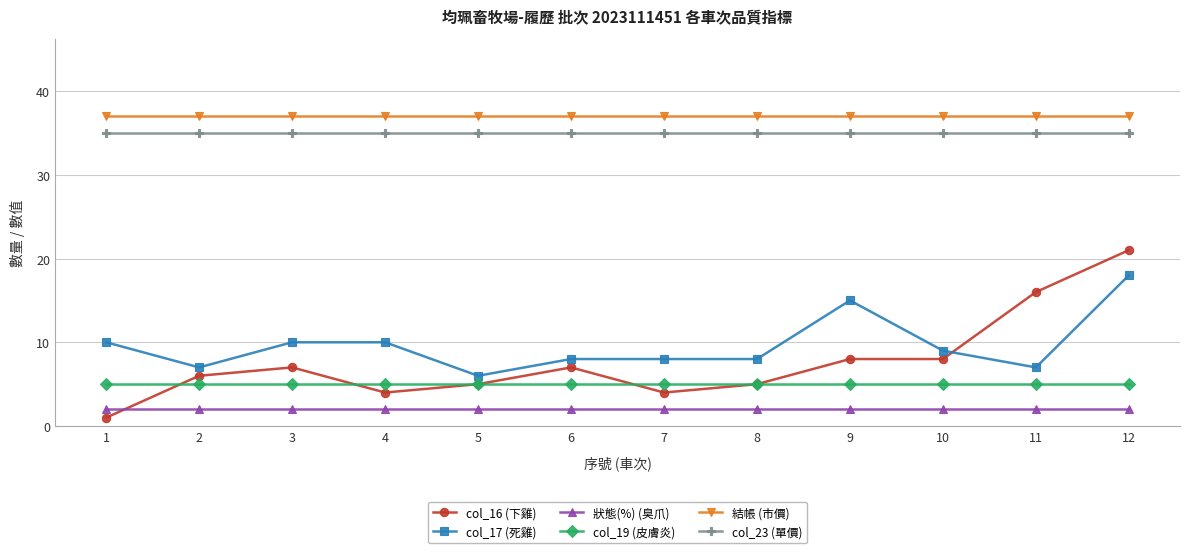

The value of 結帳 (市價) at 9 is 37. True or false?

True